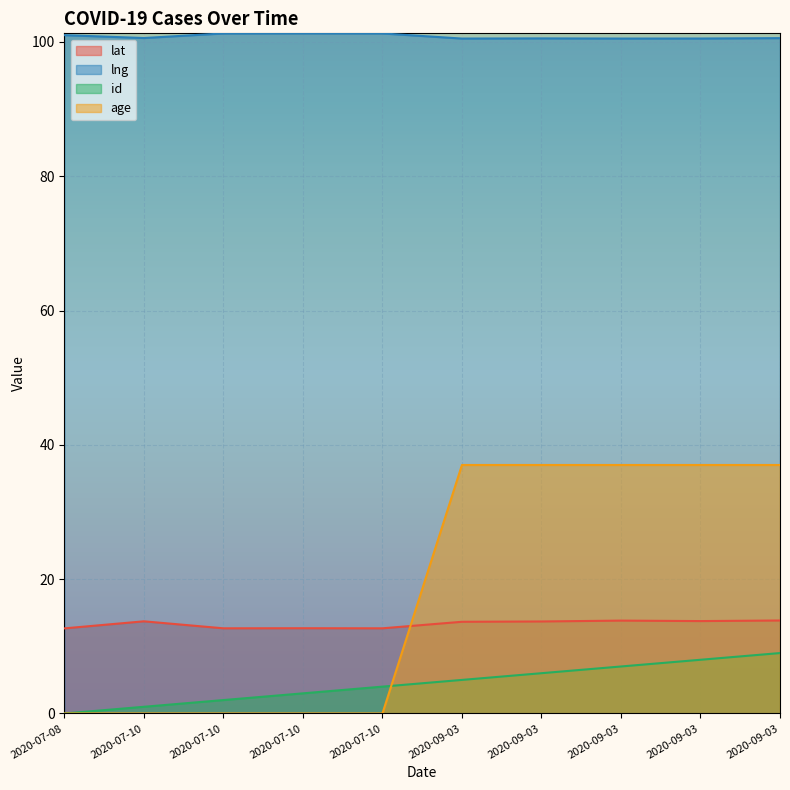

True or false: id and lat intersect in this chart.

False